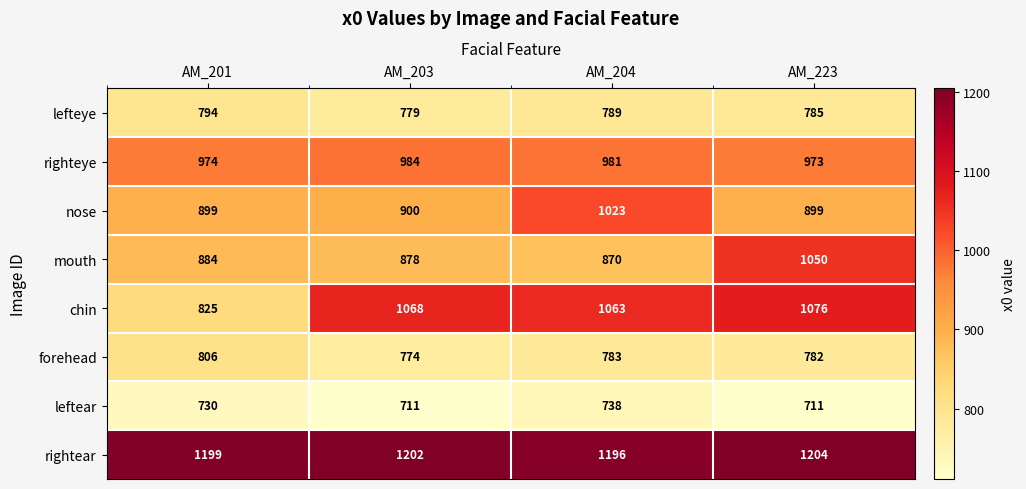

What is the total value across all series at AM_204?

7443